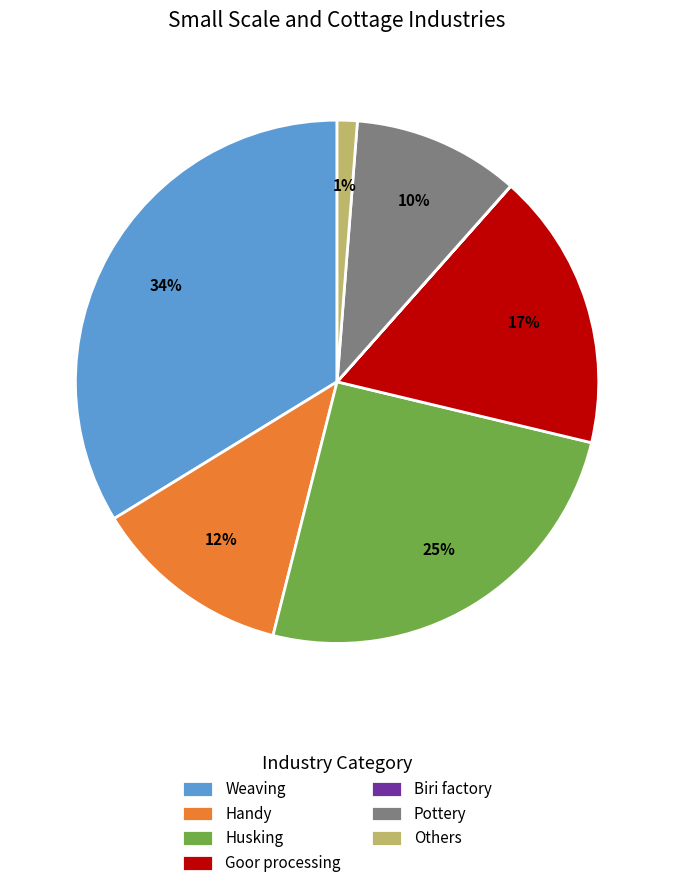

To the nearest percent, what is the average slice percentage?

14%